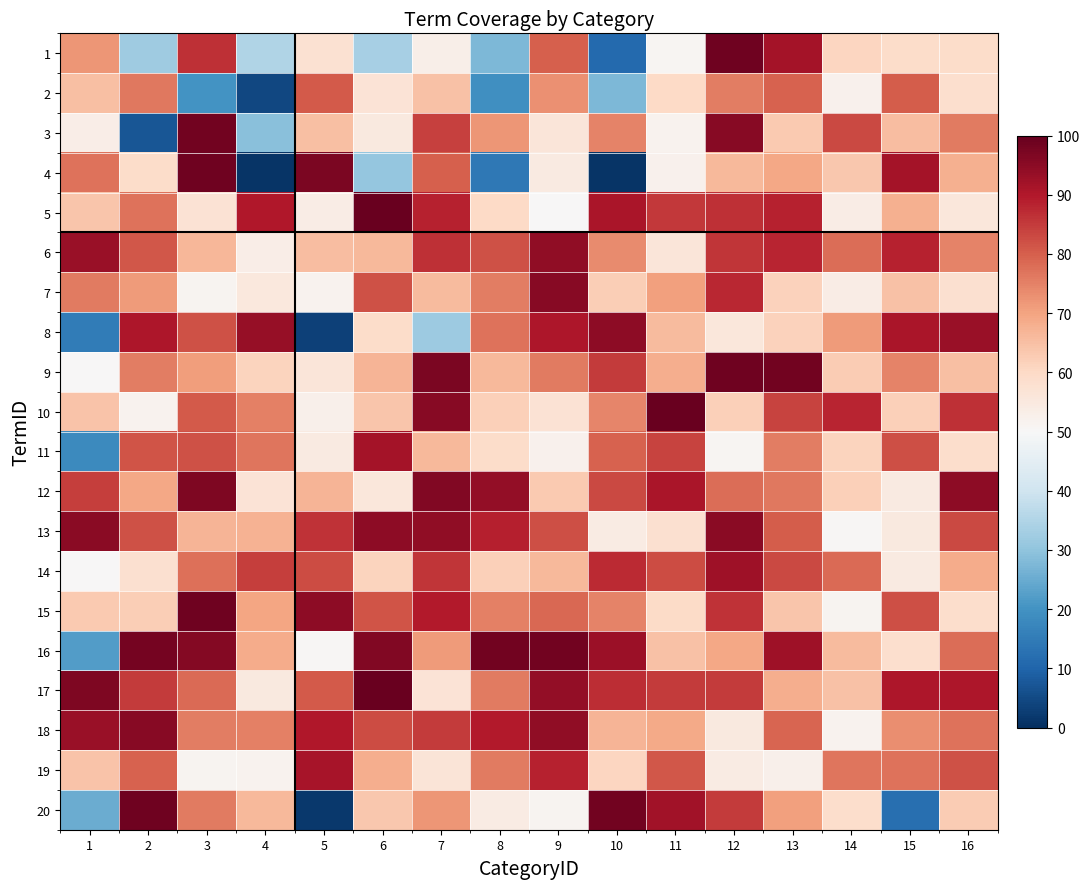

How many distinct data groups are displayed?

20